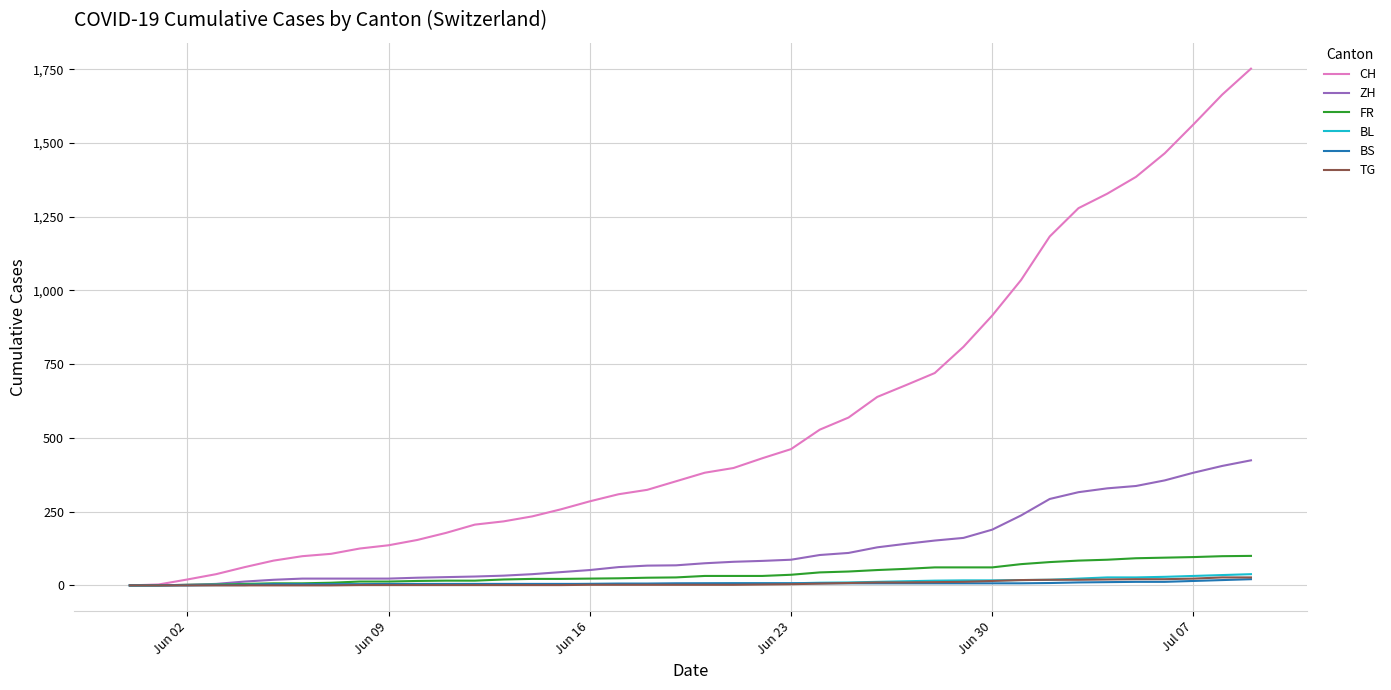

Which series has the largest range (max minus min)?

CH